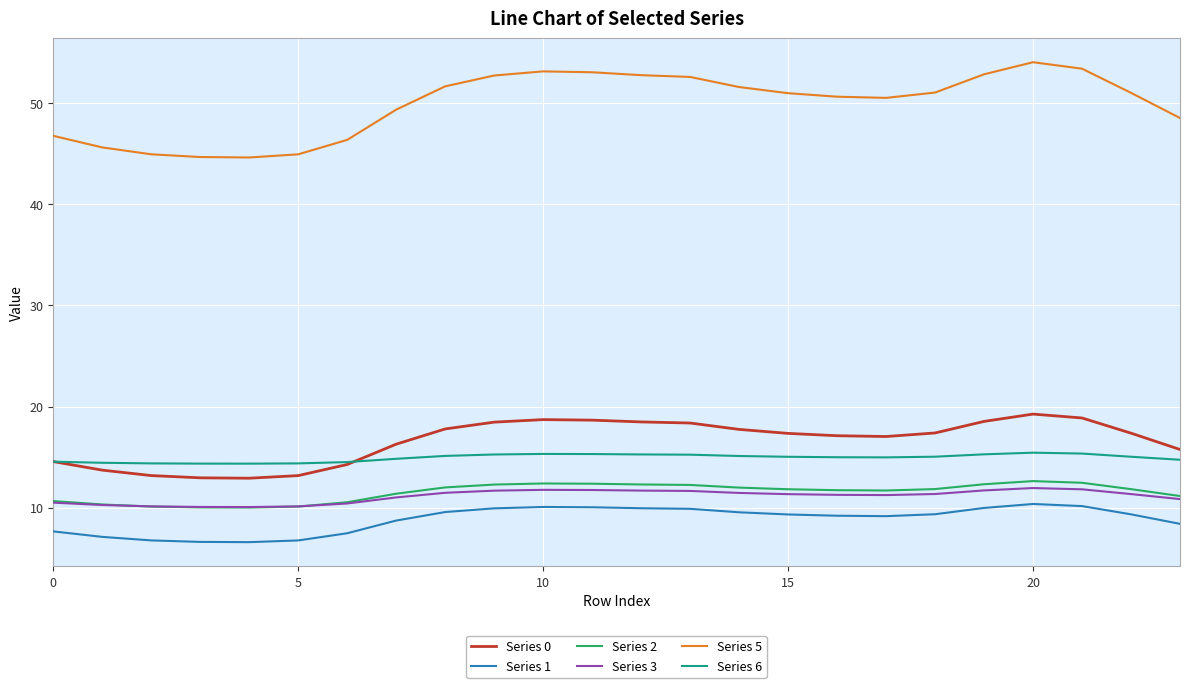

Is this an area chart (filled region under the line)?

No